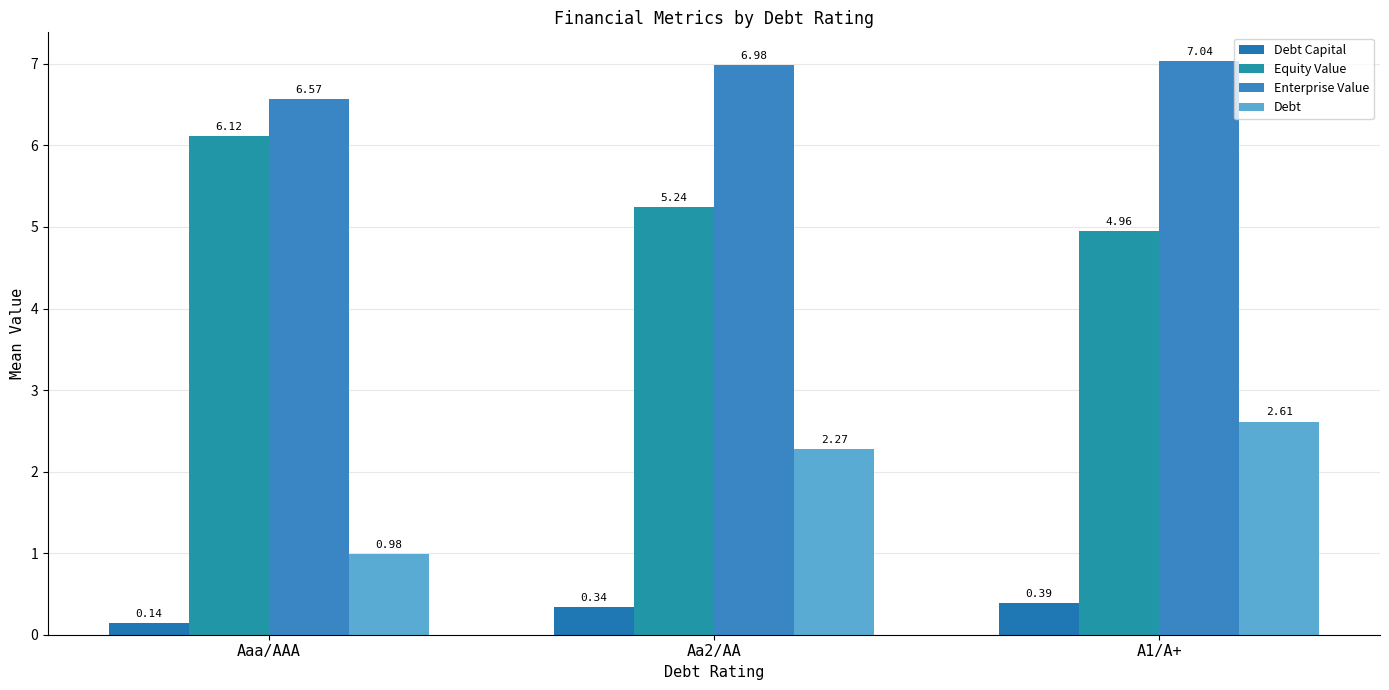

How many groups of bars are there?

3